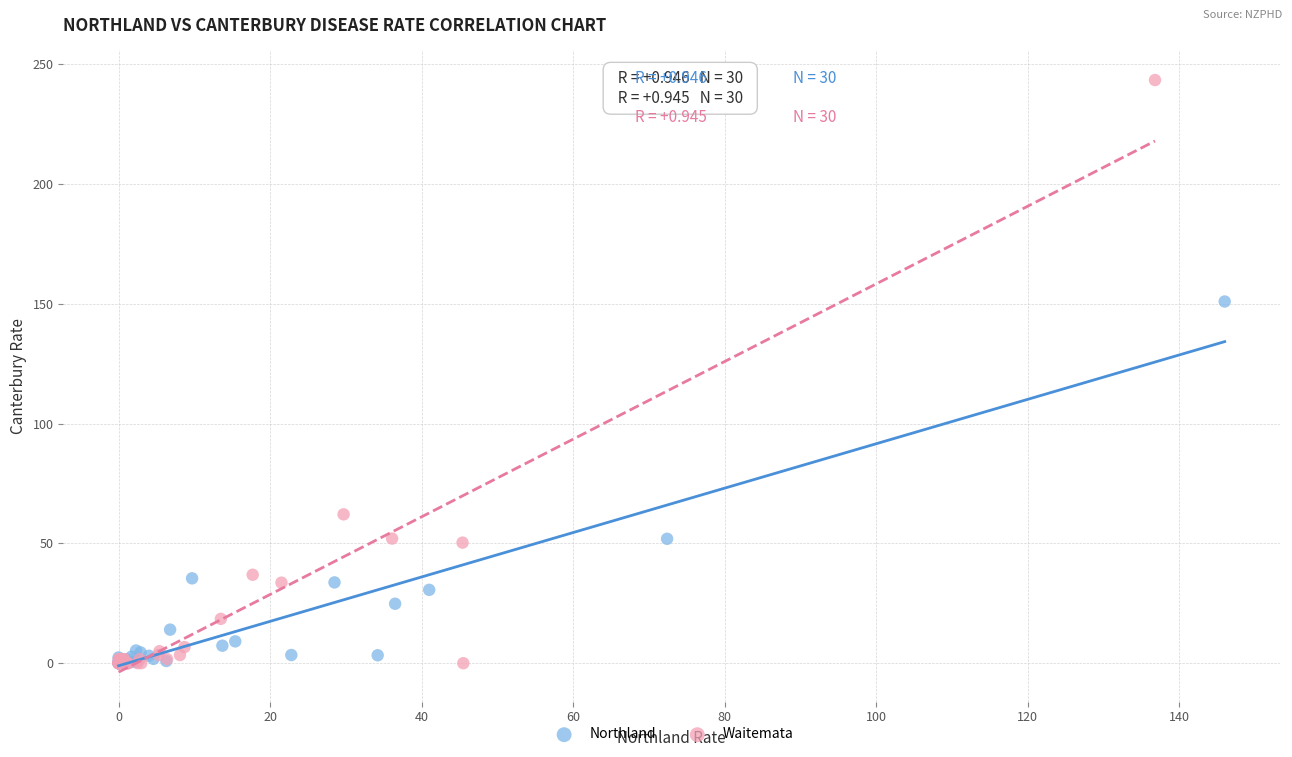

Which series contains the highest Y value?

Waitemata